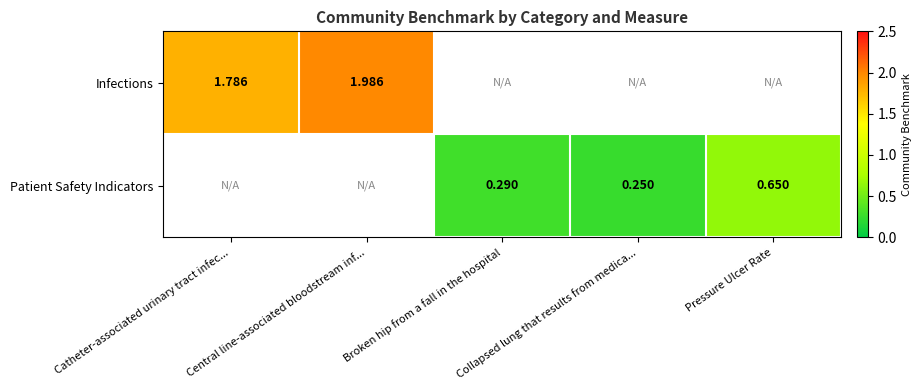

What is the smallest value displayed?

0.2